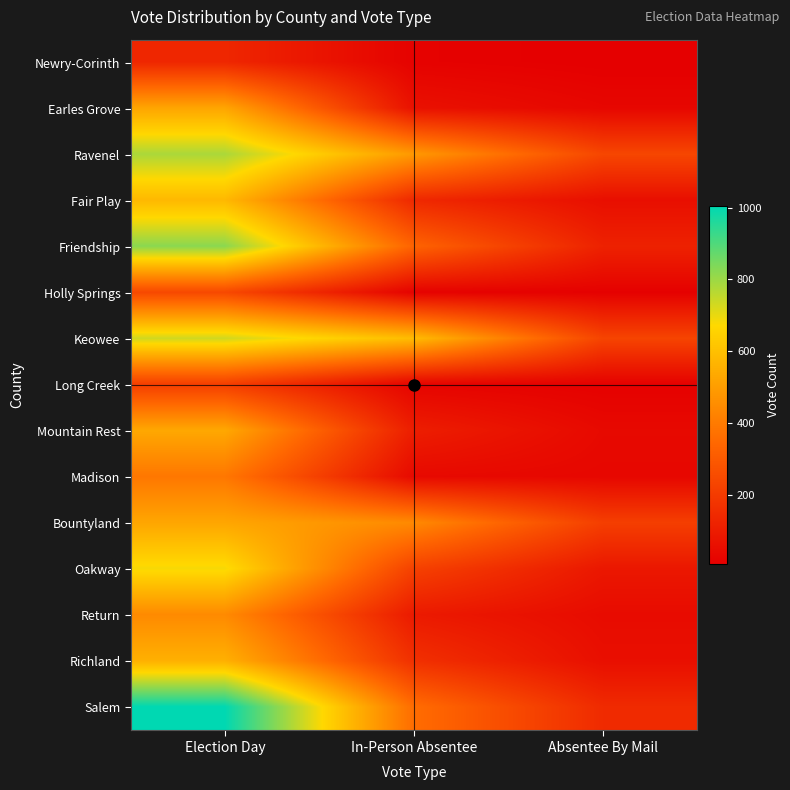

Reading left to right, extract all data points from this chart.

Newry-Corinth: Election Day=134	In-Person Absentee=16	Absentee By Mail=7
Earles Grove: Election Day=523	In-Person Absentee=64	Absentee By Mail=30
Ravenel: Election Day=781	In-Person Absentee=487	Absentee By Mail=237
Fair Play: Election Day=578	In-Person Absentee=140	Absentee By Mail=57
Friendship: Election Day=822	In-Person Absentee=331	Absentee By Mail=118
Holly Springs: Election Day=244	In-Person Absentee=16	Absentee By Mail=12
Keowee: Election Day=732	In-Person Absentee=587	Absentee By Mail=230
Long Creek: Election Day=211	In-Person Absentee=22	Absentee By Mail=13
Mountain Rest: Election Day=531	In-Person Absentee=106	Absentee By Mail=39
Madison: Election Day=390	In-Person Absentee=39	Absentee By Mail=32
Bountyland: Election Day=525	In-Person Absentee=443	Absentee By Mail=212
Oakway: Election Day=683	In-Person Absentee=220	Absentee By Mail=84
Return: Election Day=445	In-Person Absentee=93	Absentee By Mail=46
Richland: Election Day=555	In-Person Absentee=165	Absentee By Mail=58
Salem: Election Day=1004	In-Person Absentee=360	Absentee By Mail=147